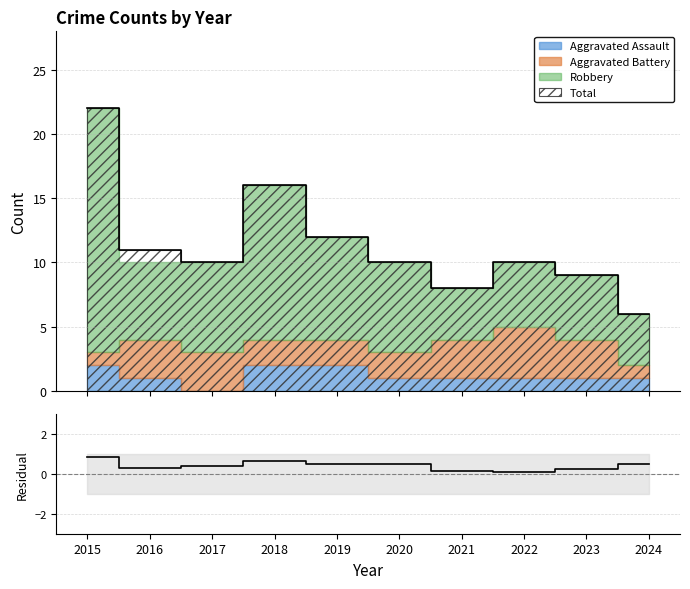

At which category does the data reach its first local peak?

2018